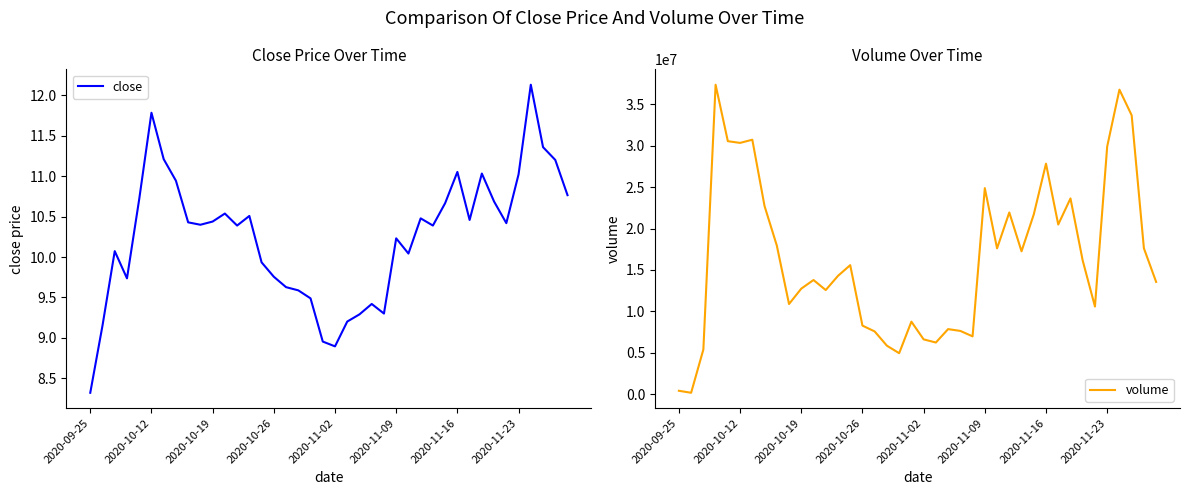

True or false: volume has more than 0 interior local peaks.

True